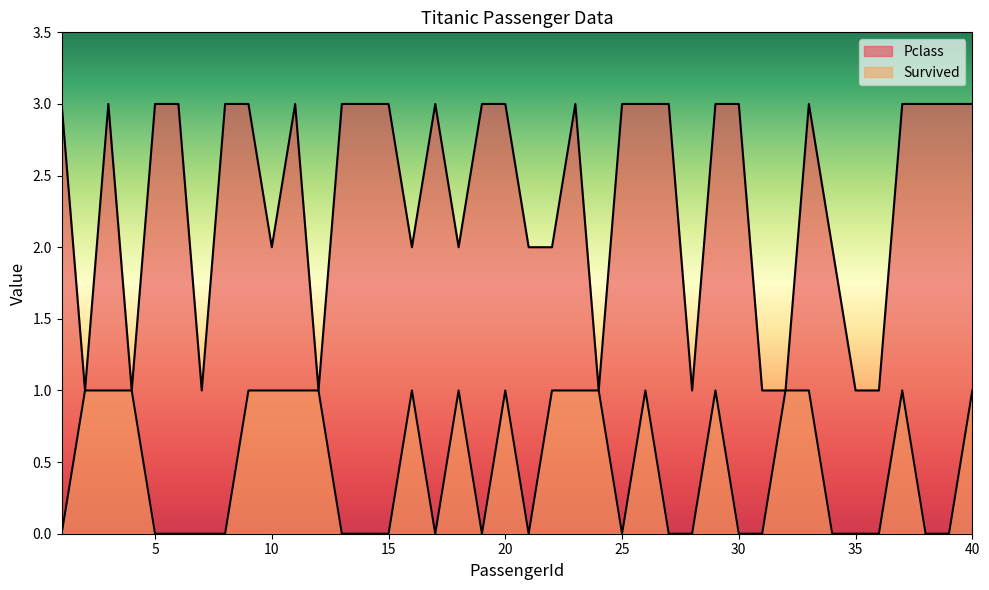

Is it true that Survived equals 0 at 27?

True